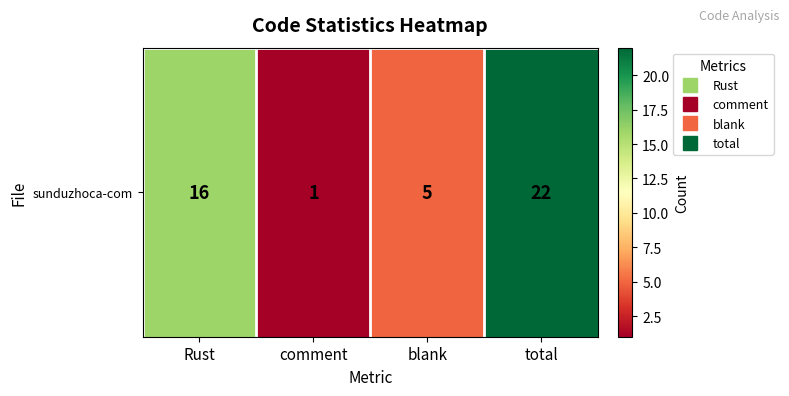

Reading left to right, extract all data points from this chart.

16	1	5	22